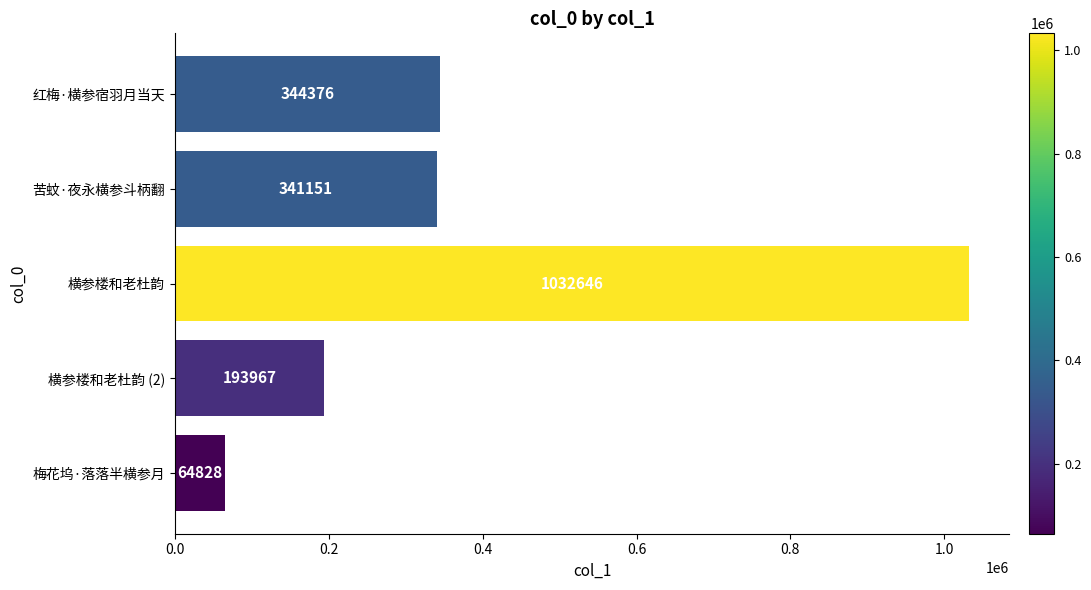

How many data points does each series have?

5